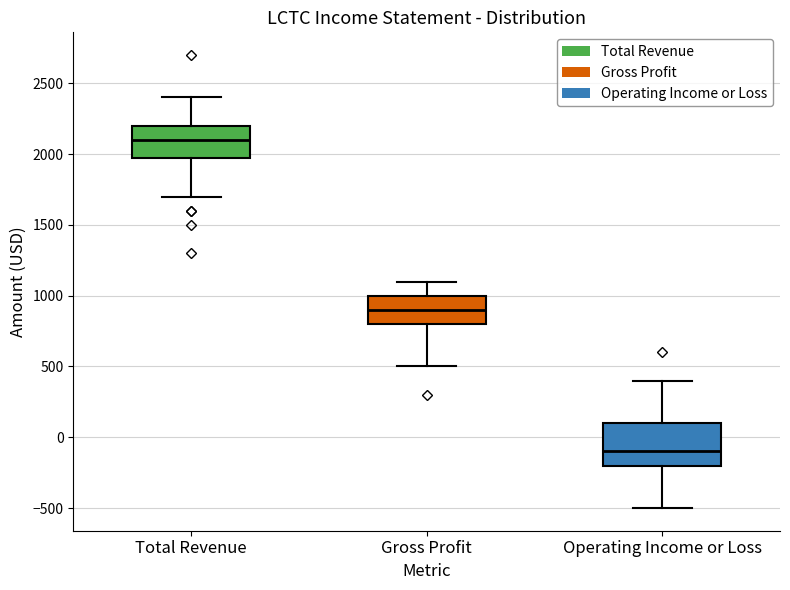

Reading left to right, read every box against the y-axis: the position of its median line, the range the box covers, and the ends of its whiskers. The values are not printed on the chart, so give them approximately, as read against the axis.

Total Revenue: median 2100, box 2000 to 2200, whiskers 1700 to 2400
Gross Profit: median 900, box 800 to 1000, whiskers 500 to 1100
Operating Income or Loss: median -100, box -200 to 100, whiskers -500 to 400